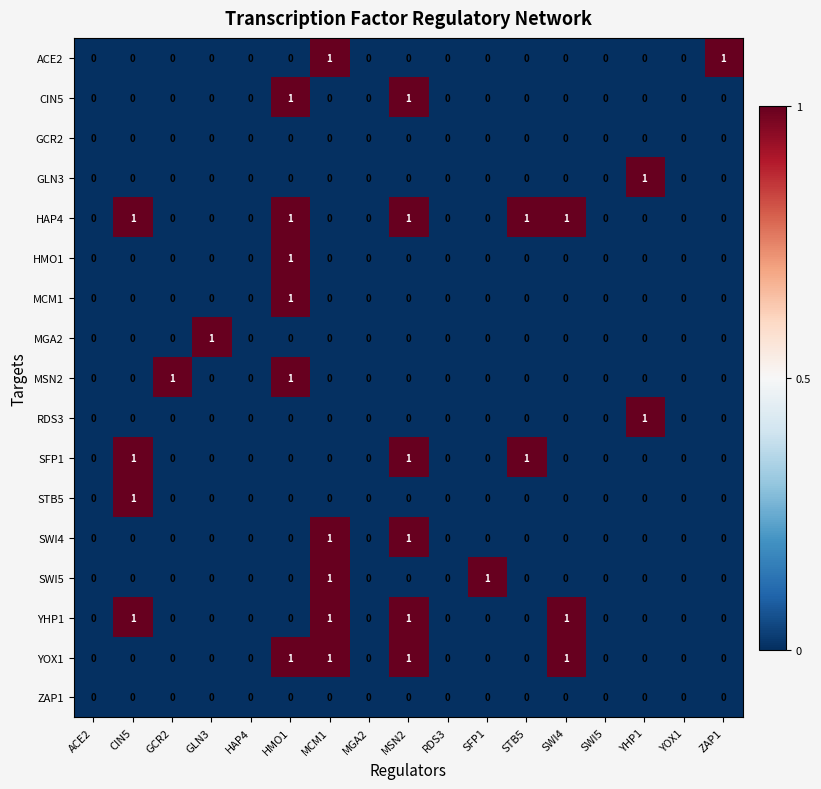

How many distinct data groups are displayed?

17